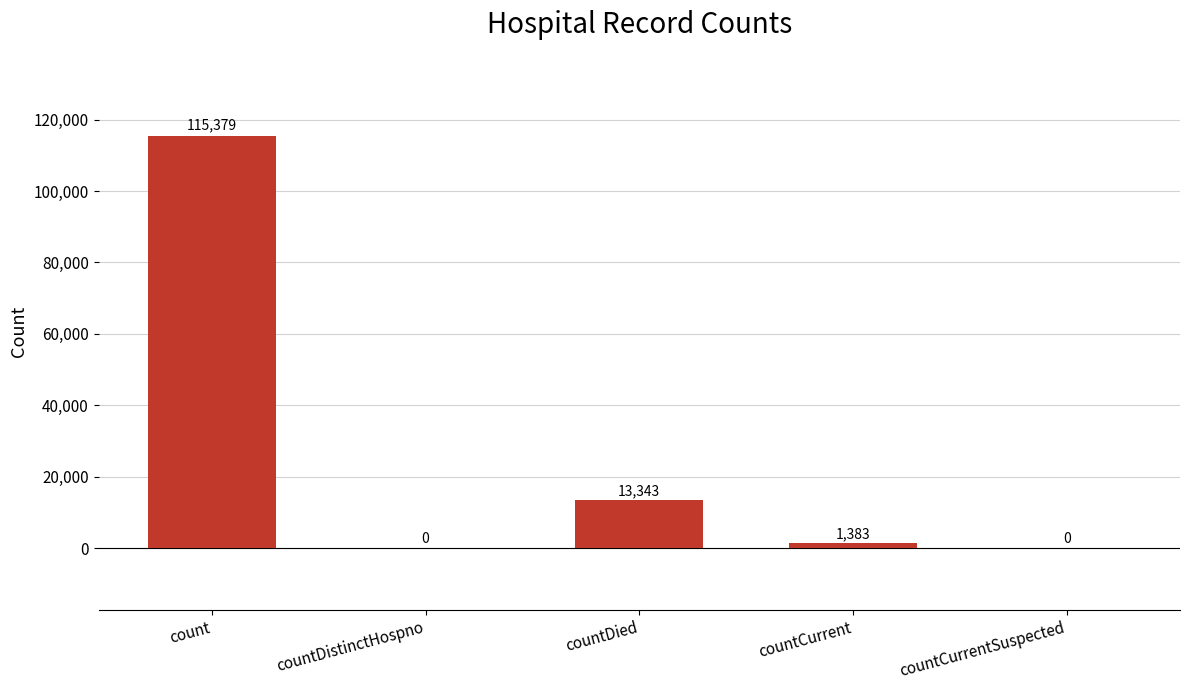

Which label corresponds to the largest value in the chart?

count